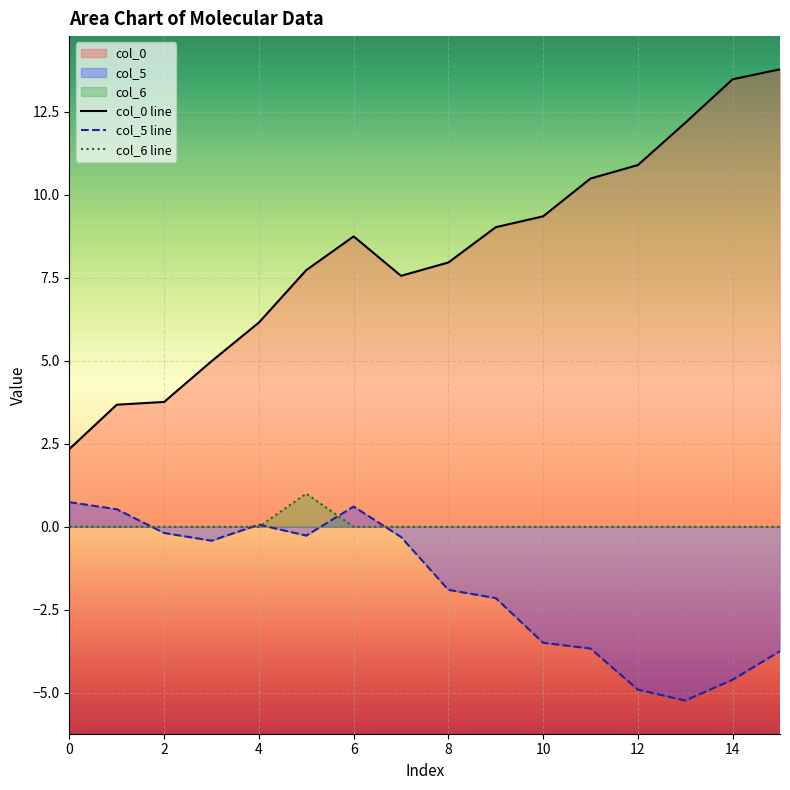

What is the smallest value displayed?

-5.2